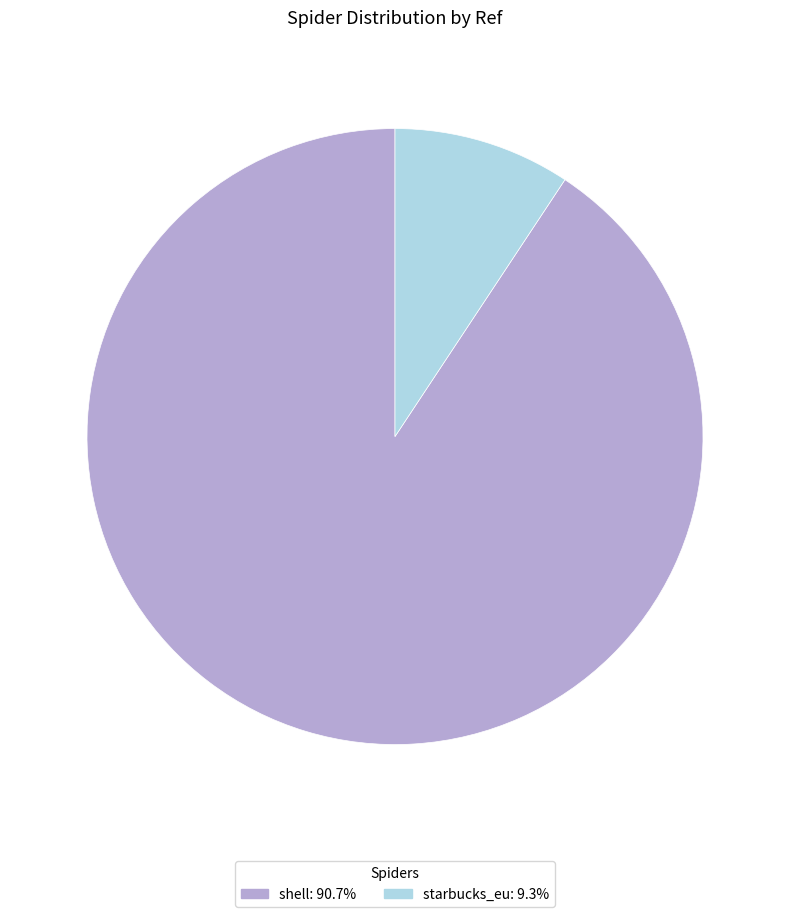

Which has a higher value, shell or starbucks_eu?

shell